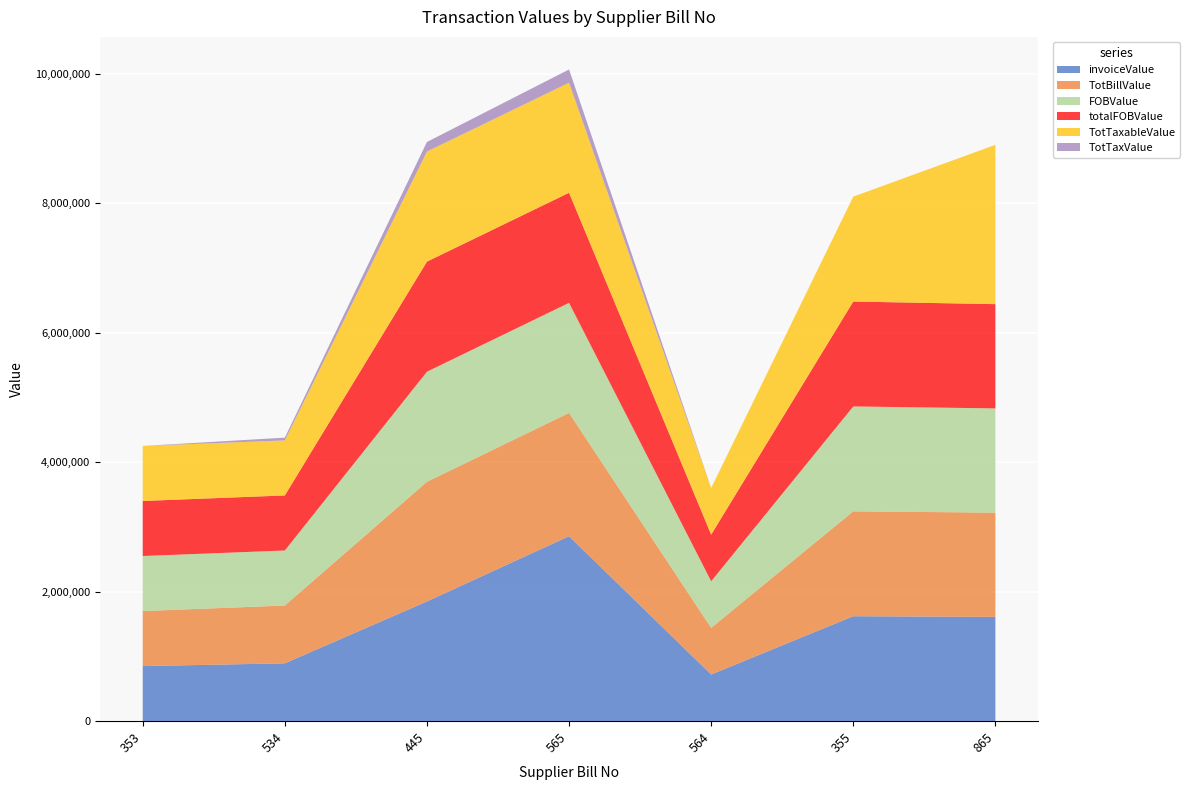

Reading left to right, extract all data points from this chart.

invoiceValue: 850000	892700	1848212	2856112	720100	1620080	1610000
TotBillValue: 850000	892700	1848212	1904112	720100	1620080	1610000
FOBValue: 850000	850000	1700000	1700000	720000	1619980	1610000
totalFOBValue: 850000	850000	1700000	1700000	720000	1619980	1610000
TotTaxableValue: 850000	850000	1700000	1700000	720000	1619980	2460000
TotTaxValue: 0	42500	148000	204000	0	0	0